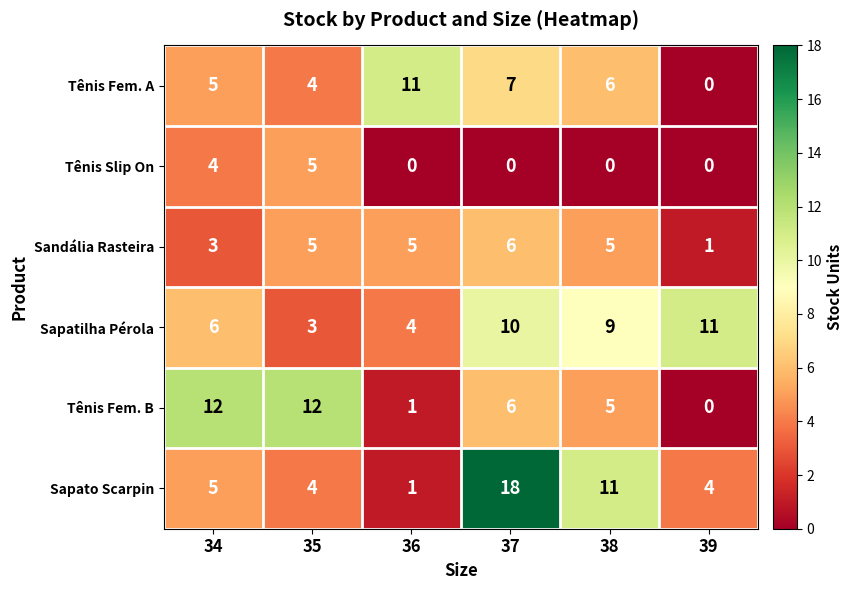

Between 37 and 39, which series saw the biggest shift?

Sapato Scarpin